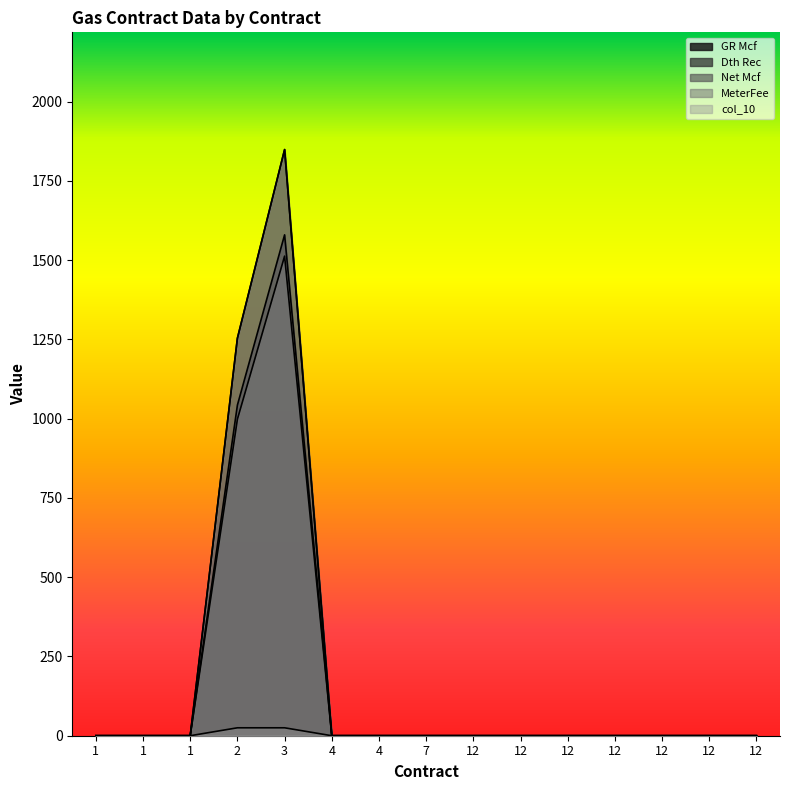

How many values in col_10 are above zero?

2